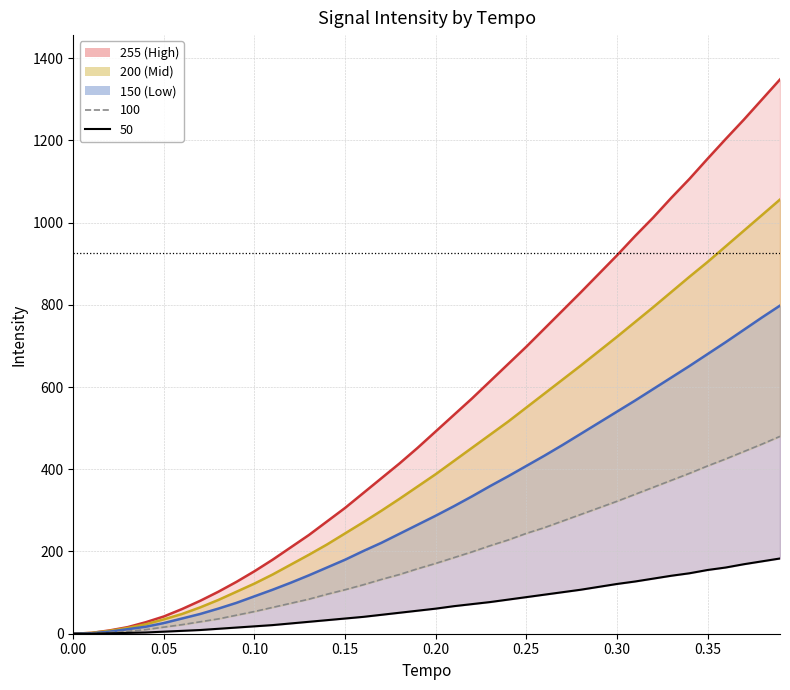

Where is 150 nearest to the value 399?

0.25